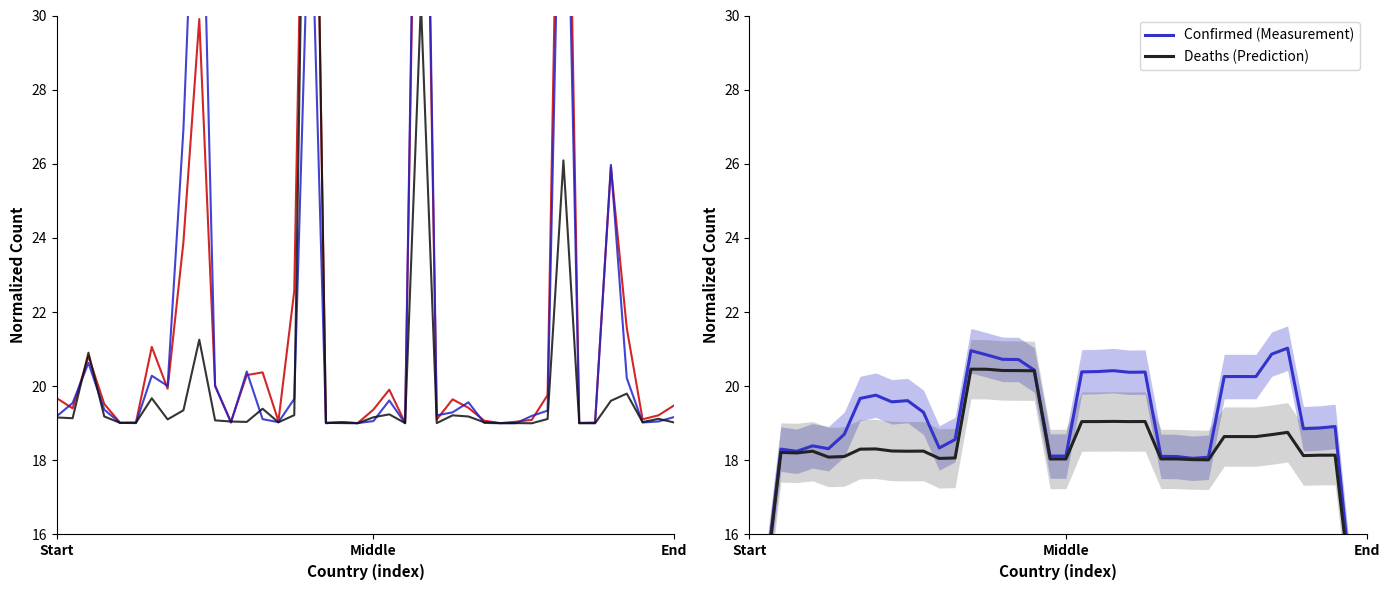

List the labels in order of Deaths value, smallest first.

19, 30, 33, 34, 18, 22, 24, 28, 29, 4, 17, 5, 39, 14, 27, 37, 12, 11, 10, 7, 31, 38, Middle, Start, 20, 3, 26, 25, 15, 21, 8, 13, 35, 6, 36, End, 9, 32, 23, 16